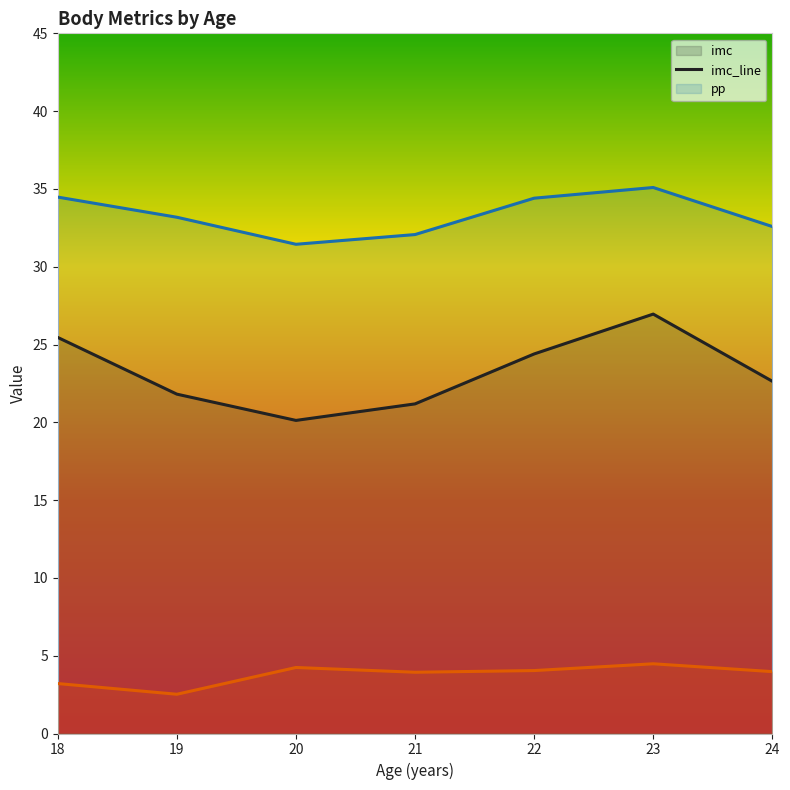

The value of pp_line at 24 is 20.9. True or false?

False